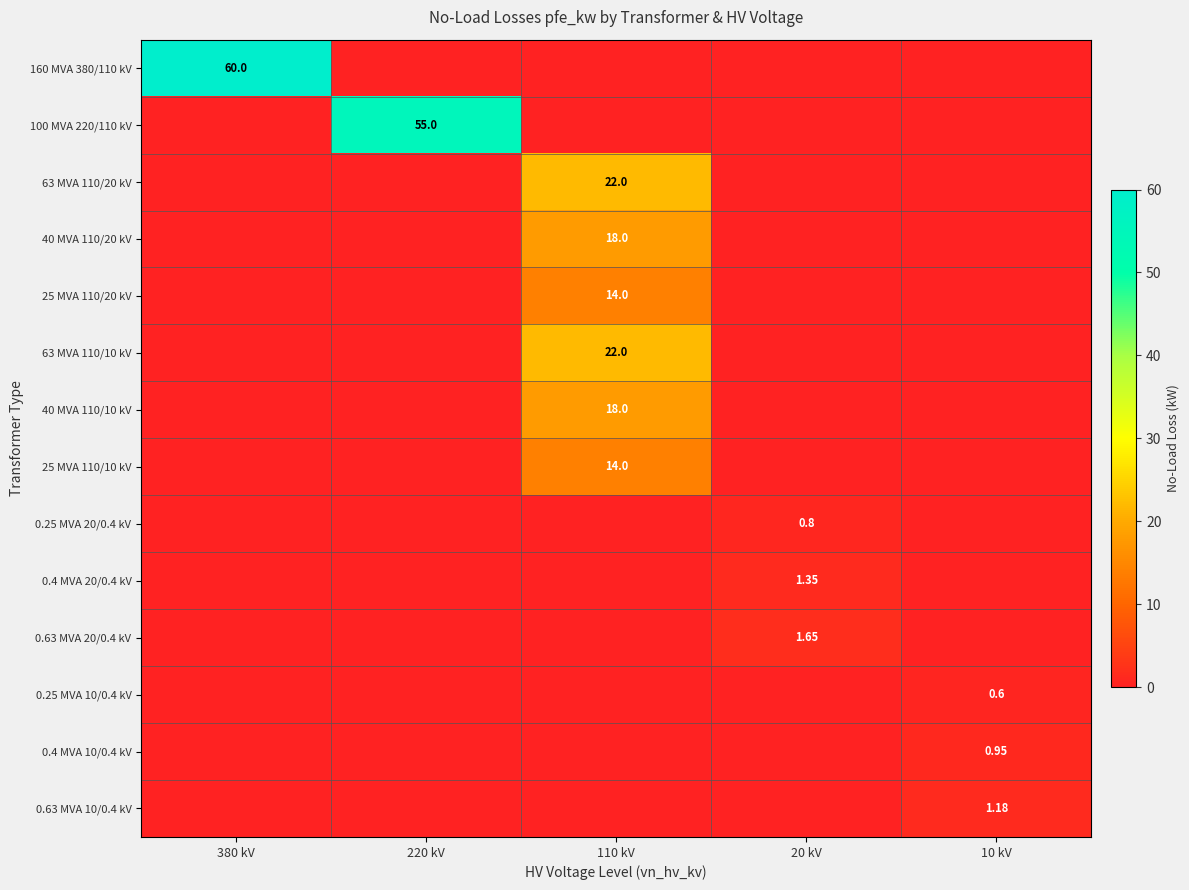

How many series are shown in this chart?

14